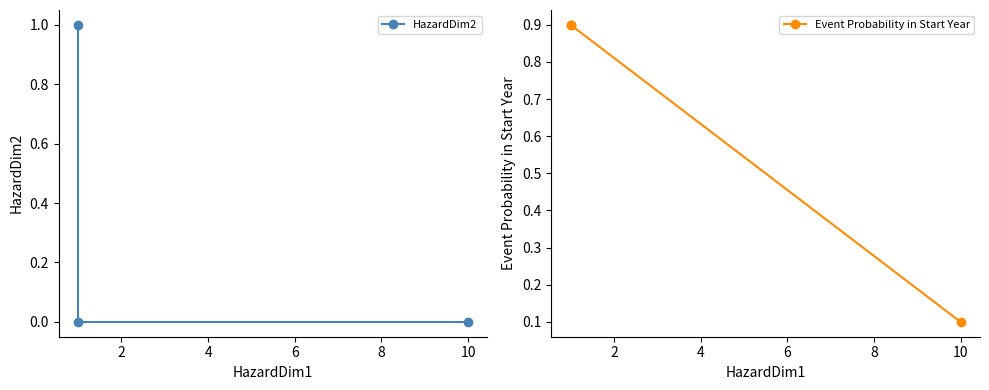

Rank the series by their maximum value, from lowest to highest.

Event Probability in Start Year, HazardDim2